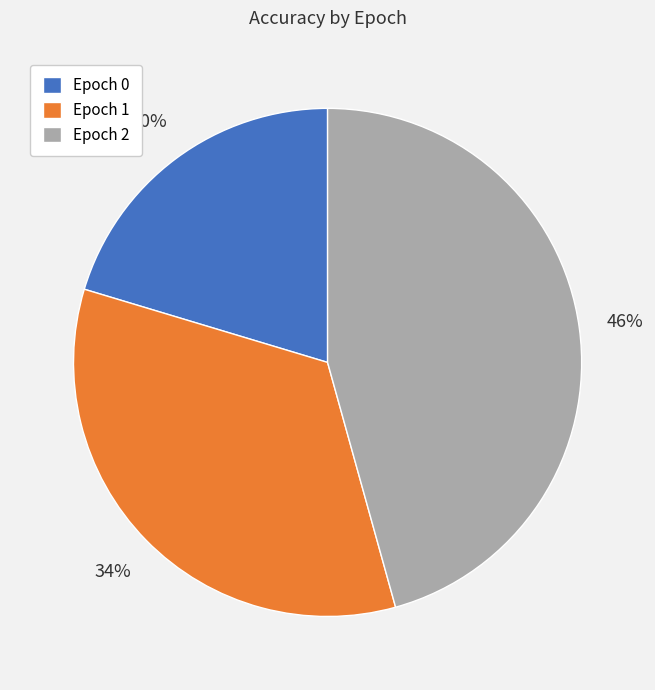

True or false: Epoch 2 accounts for 40% of the total.

False